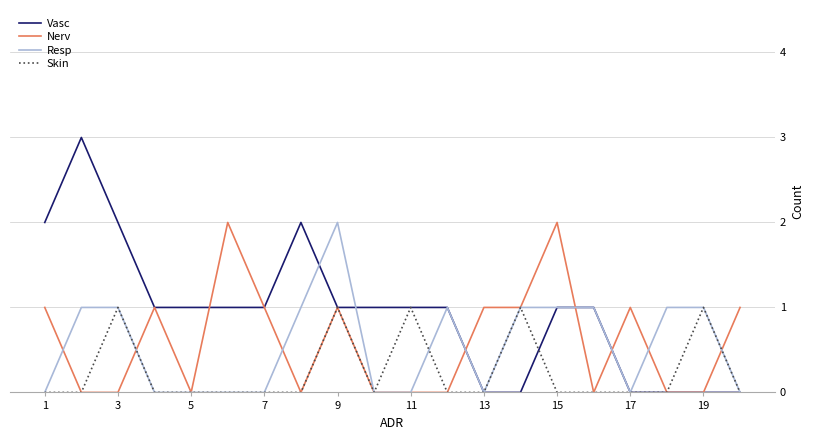

What is the greatest value displayed?

3